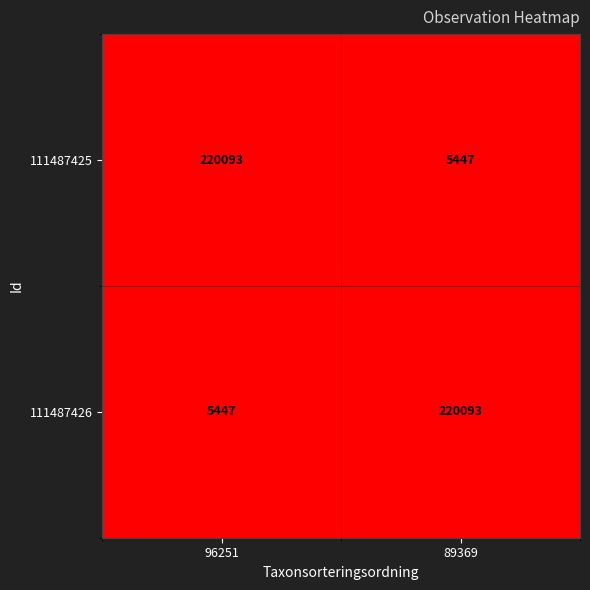

Which category has the lowest value in the 111487425 series?

89369